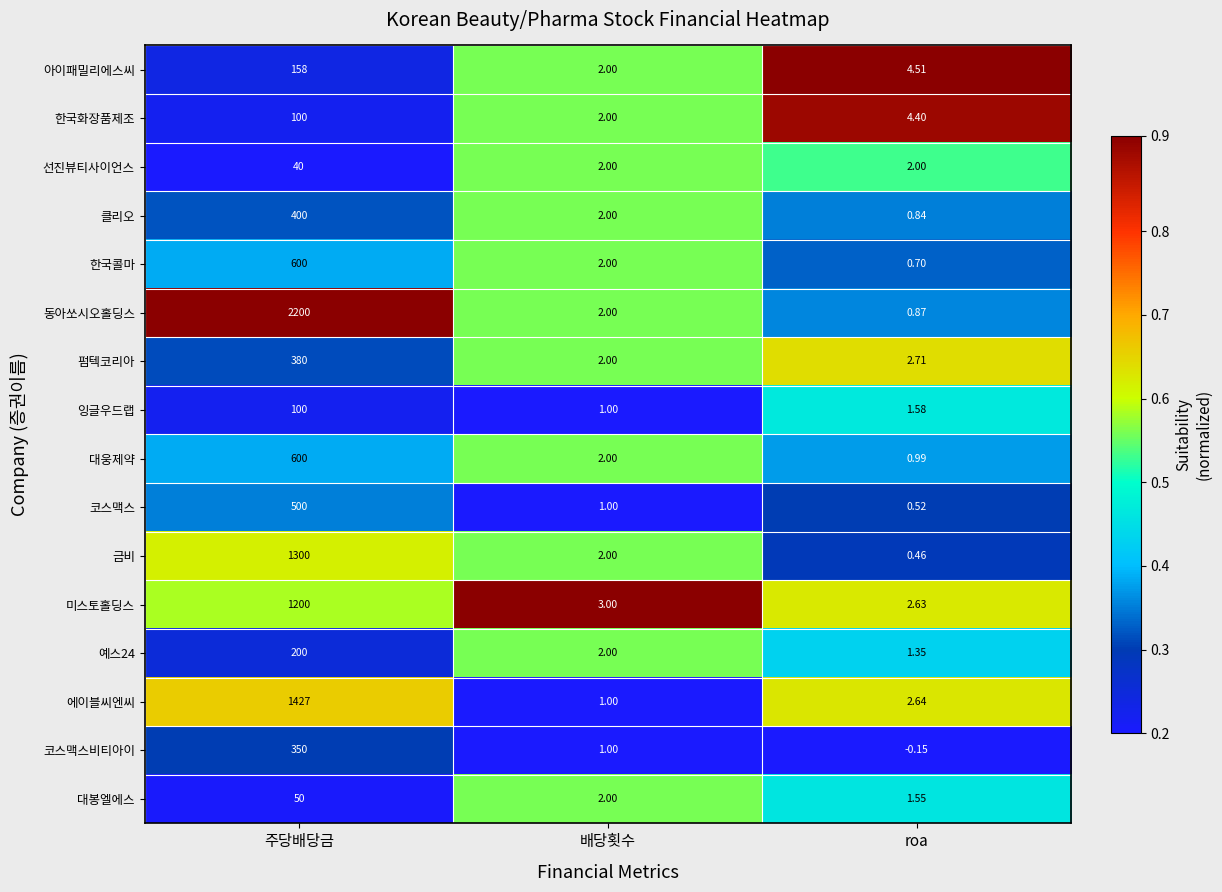

How many categories are shown in the chart?

3